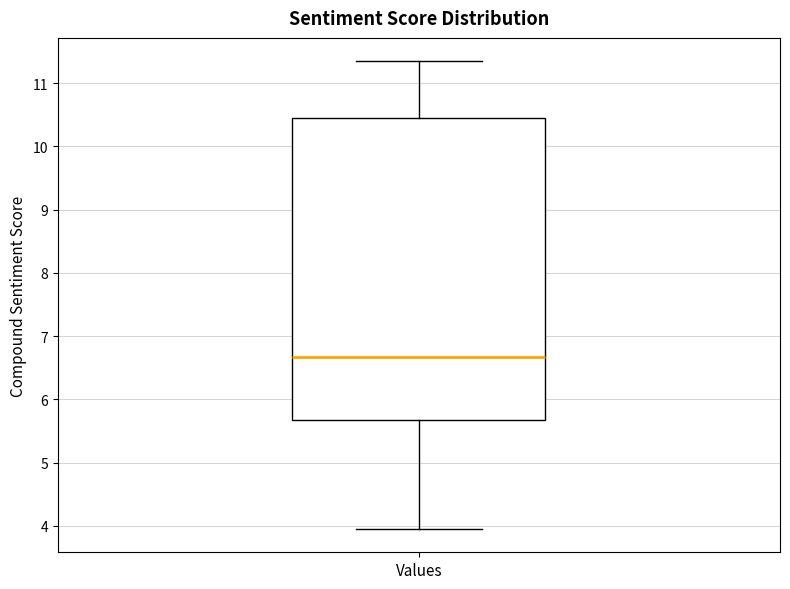

Transcribe this box plot: give where the median line is, the range the box spans, and where the two whiskers end, as read against the y-axis. The values are not printed on the chart, so give them approximately, as read against the axis.

median 6.7, box 5.7 to 10.4, whiskers 4.0 to 11.3